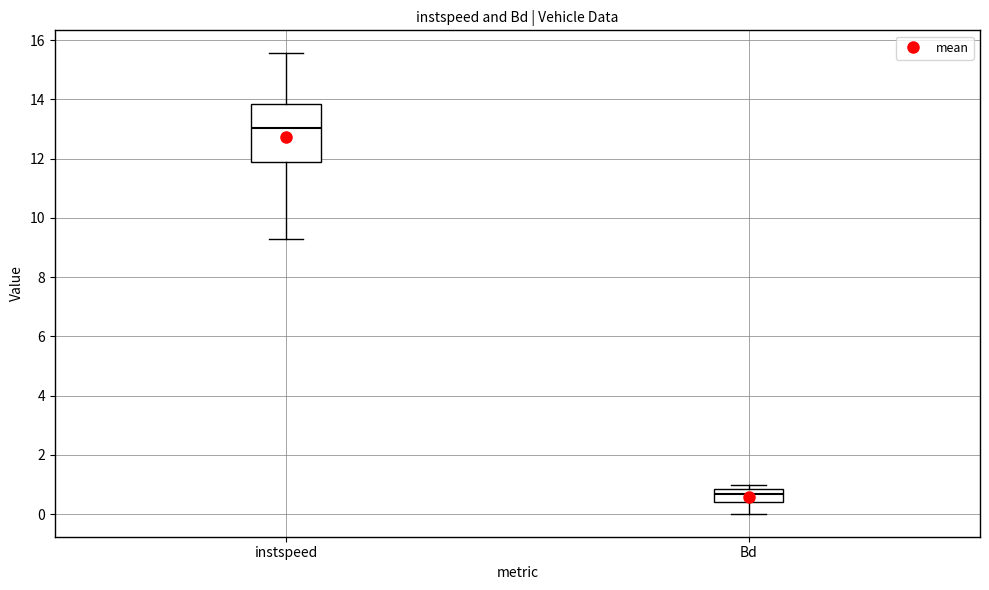

Reading left to right, transcribe this box plot: for each box, give where its median line is, the range the box spans, and where its two whiskers end, as read against the y-axis. The values are not printed on the chart, so give them approximately, as read against the axis.

instspeed: median 13.0, box 11.8 to 13.8, whiskers 9.2 to 15.6
Bd: median 0.6, box 0.4 to 0.8, whiskers 0.0 to 1.0